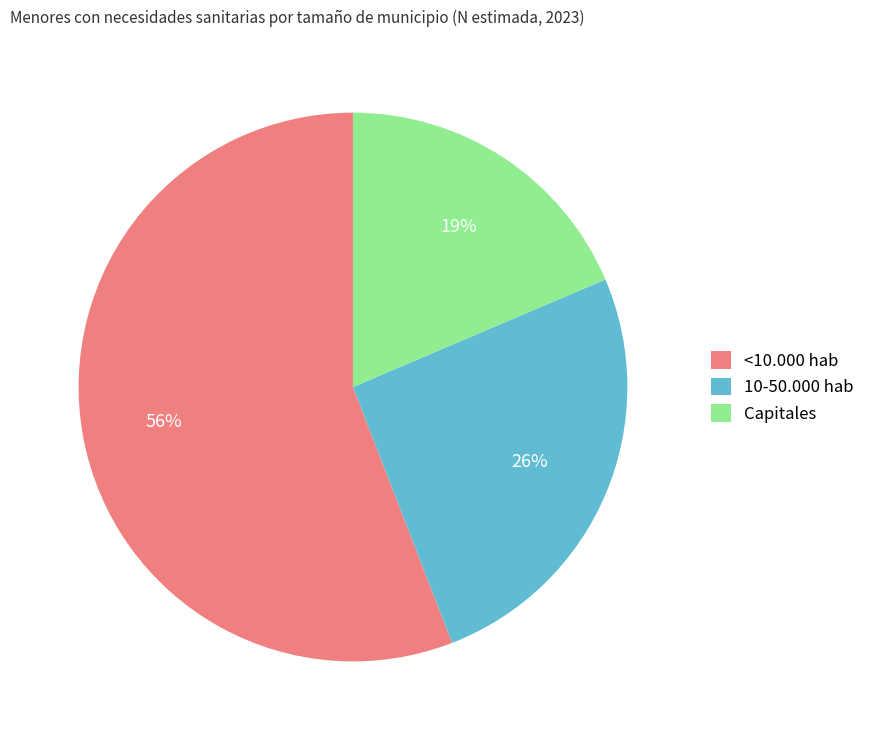

Does 10-50.000 hab represent more than half of the total?

No